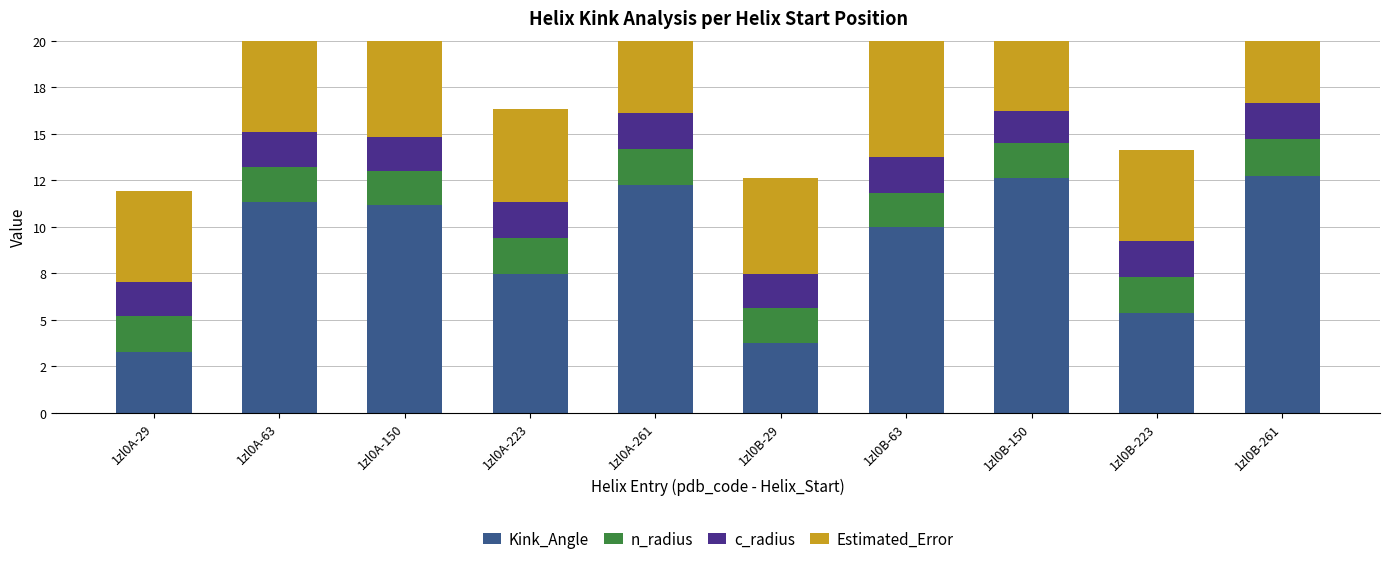

Between 1zl0B-63 and 1zl0A-150, which is larger?

1zl0A-150